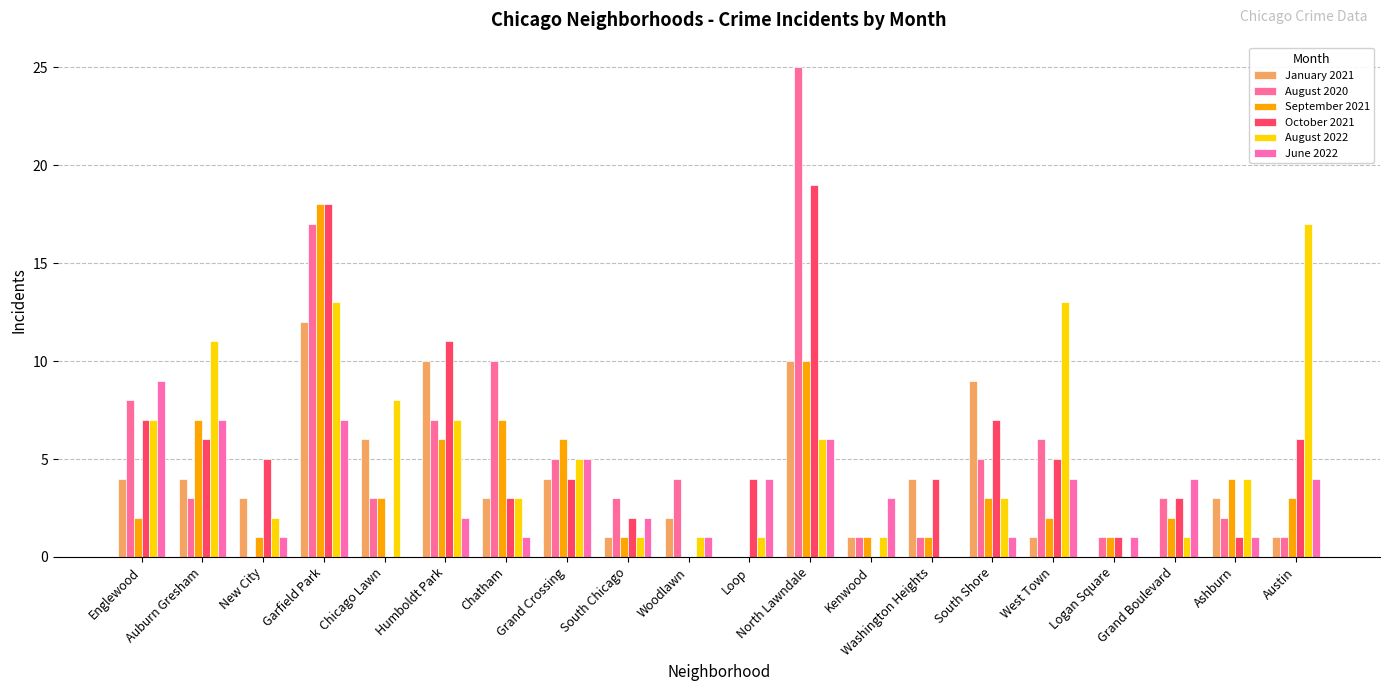

Does the chart contain stacked bars?

No